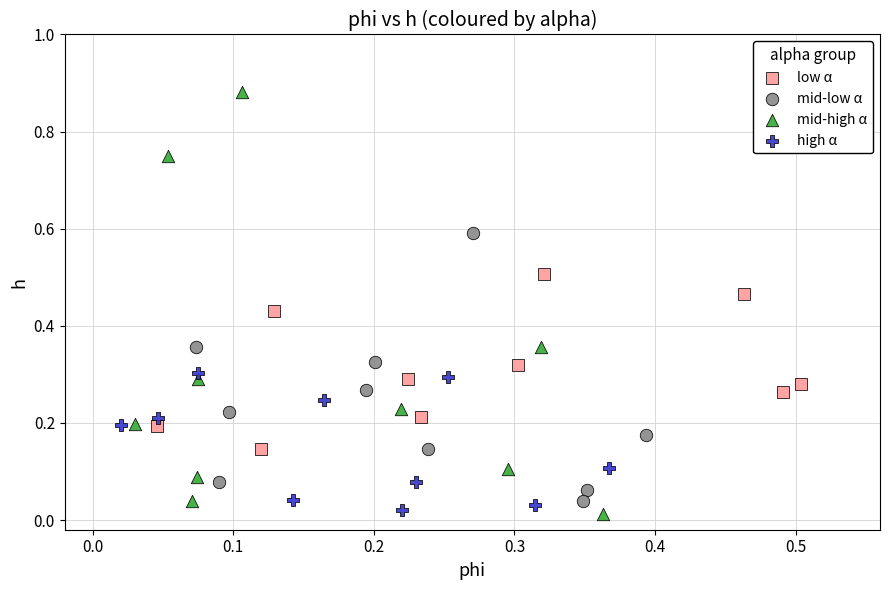

Which series reaches the maximum Y coordinate?

mid-high α